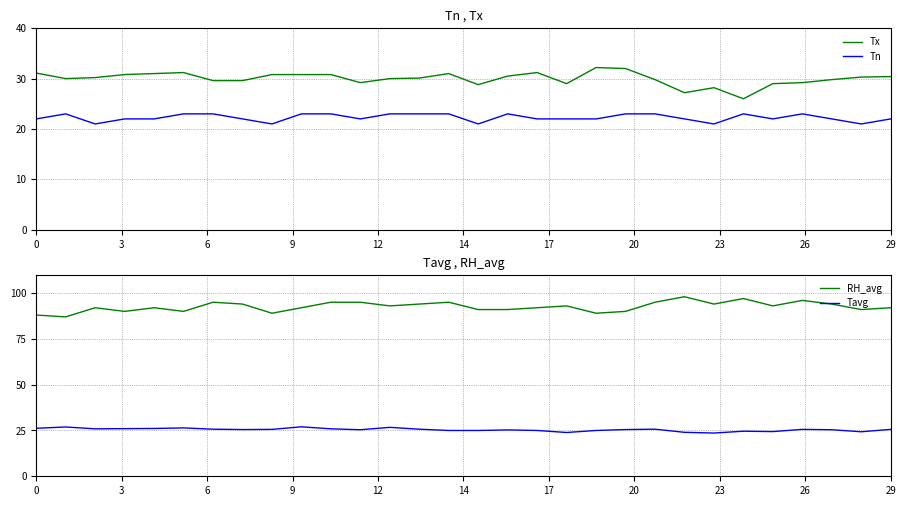

What is the average value of the Tavg series?

25.4